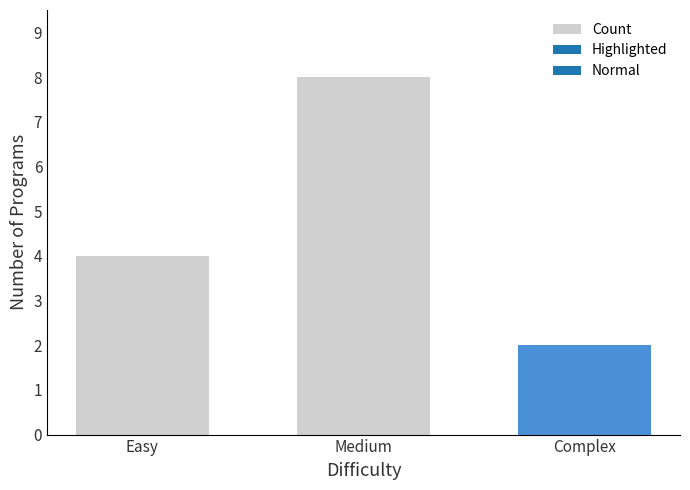

What is the sum of the values at Complex and Medium?

10